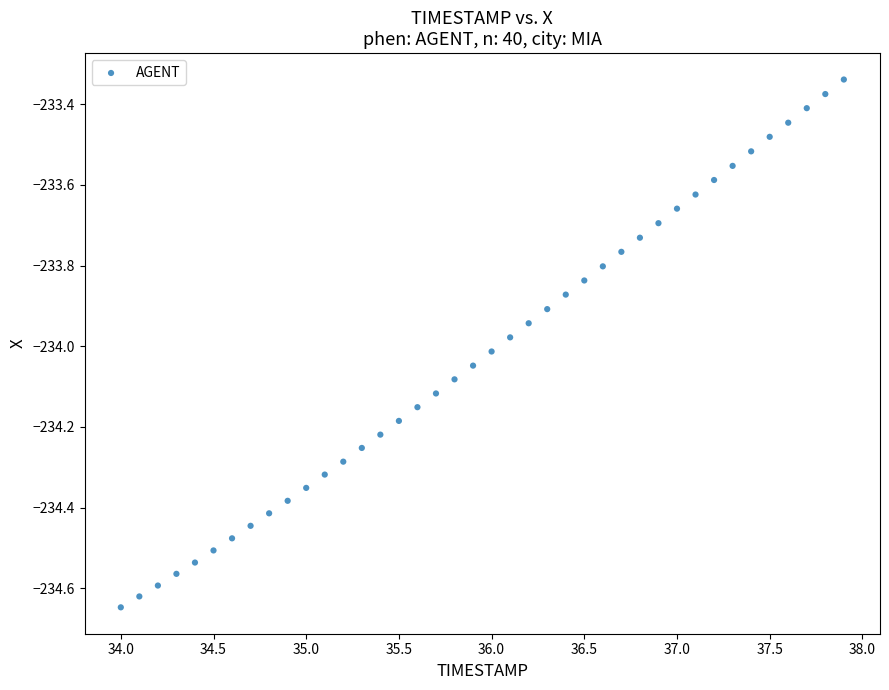

What is the range of Y values (max minus min)?

1.3